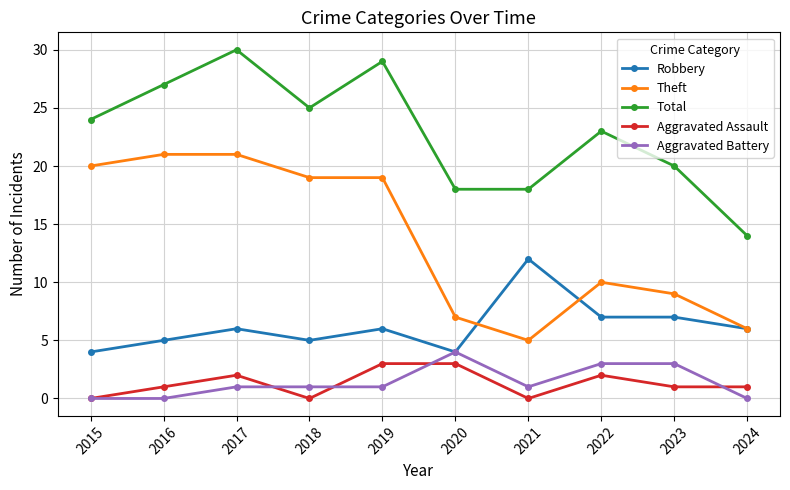

What is the sum of all Aggravated Assault values?

13